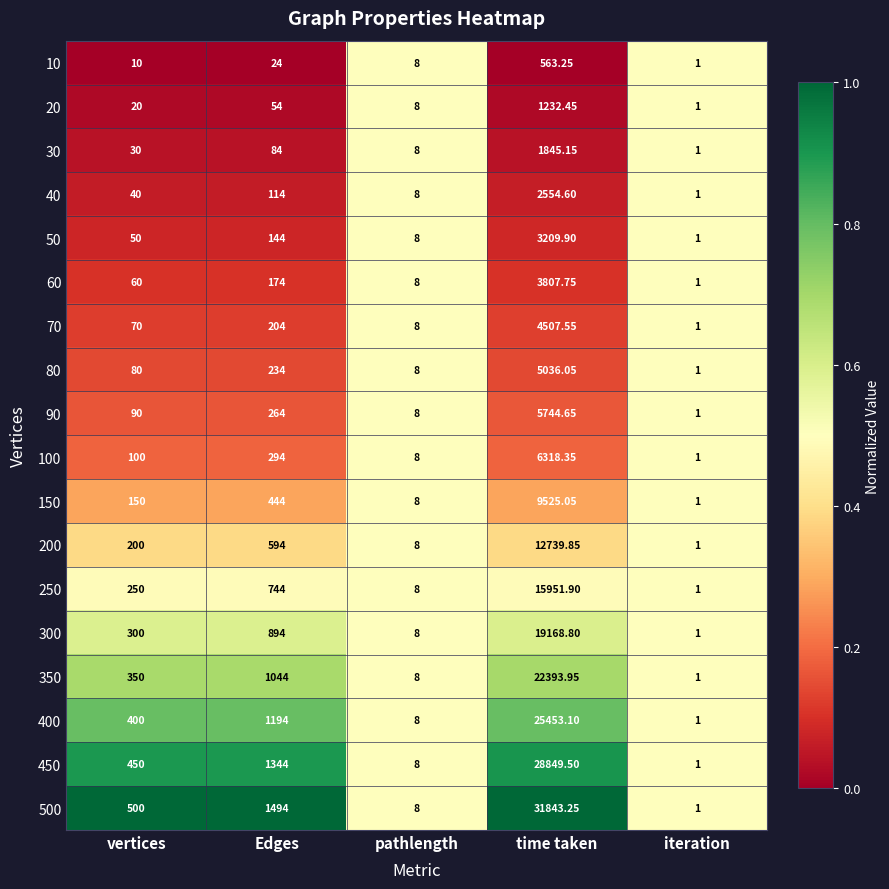

Where is 40 nearest to the value 1277?

Edges